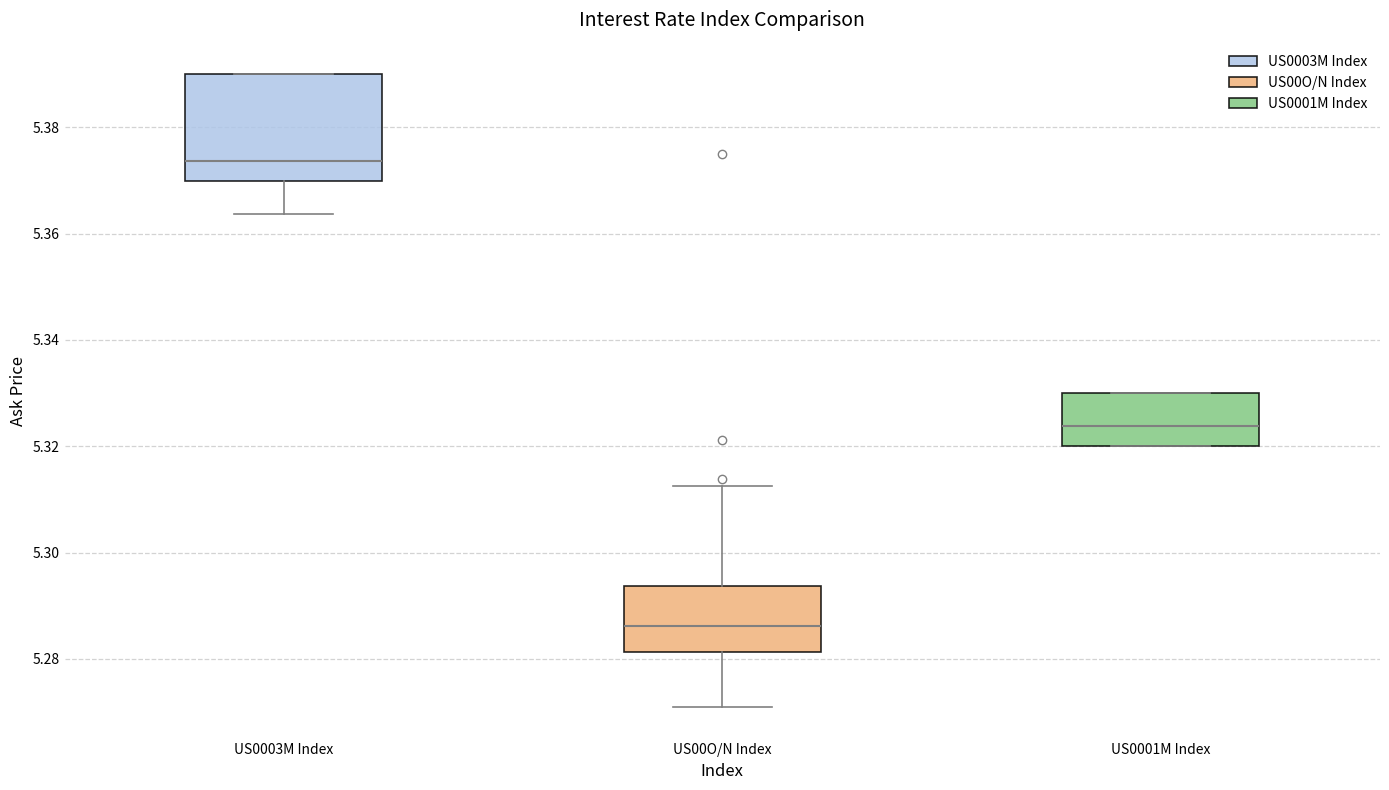

Where is the lower edge of the box for US0003M Index on the y-axis? The values are not printed on the chart, so give them approximately, as read against the axis.

5.370